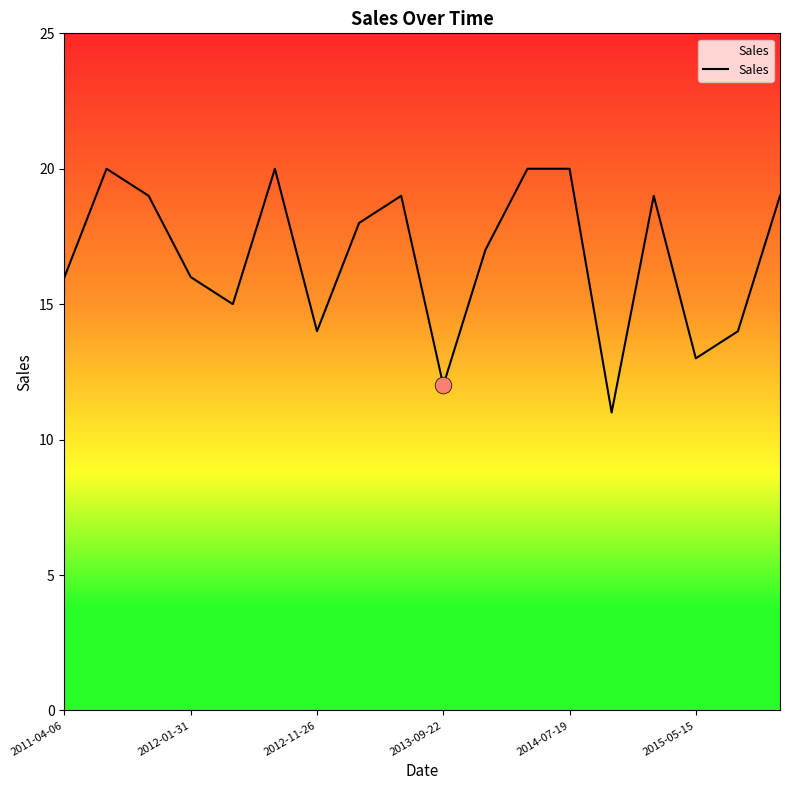

How many series are shown in this chart?

1